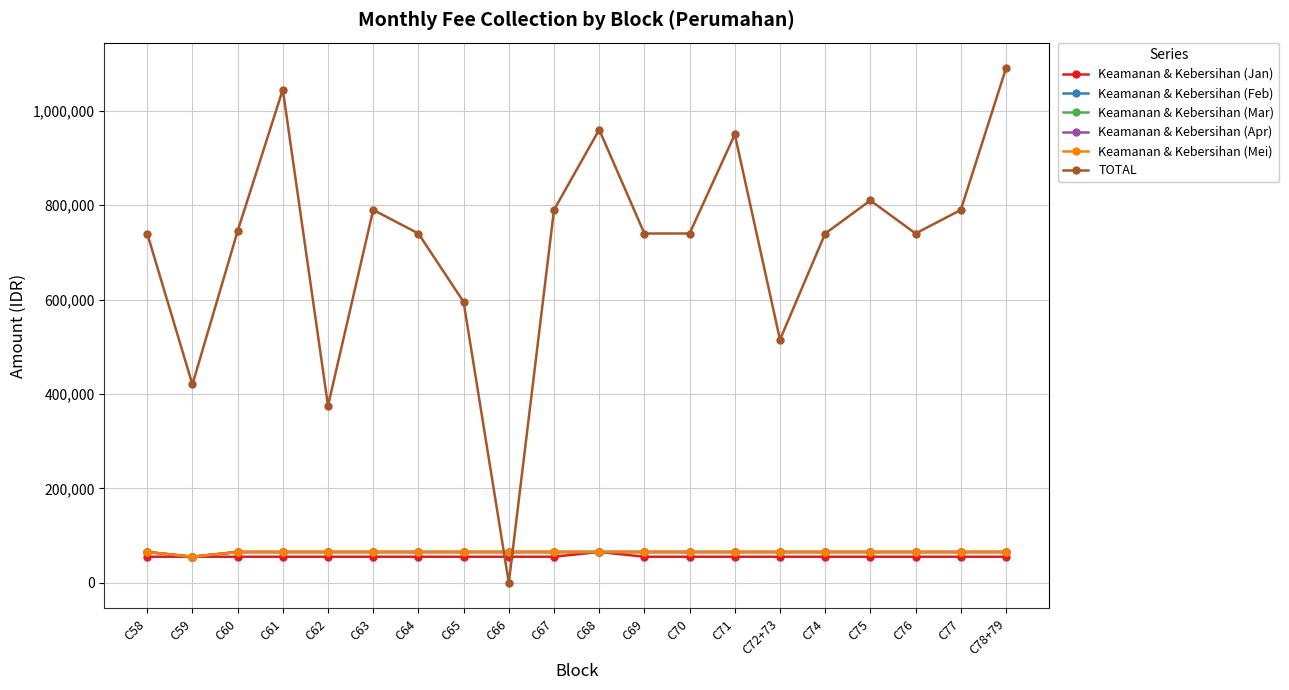

How many lines are shown in the chart?

6